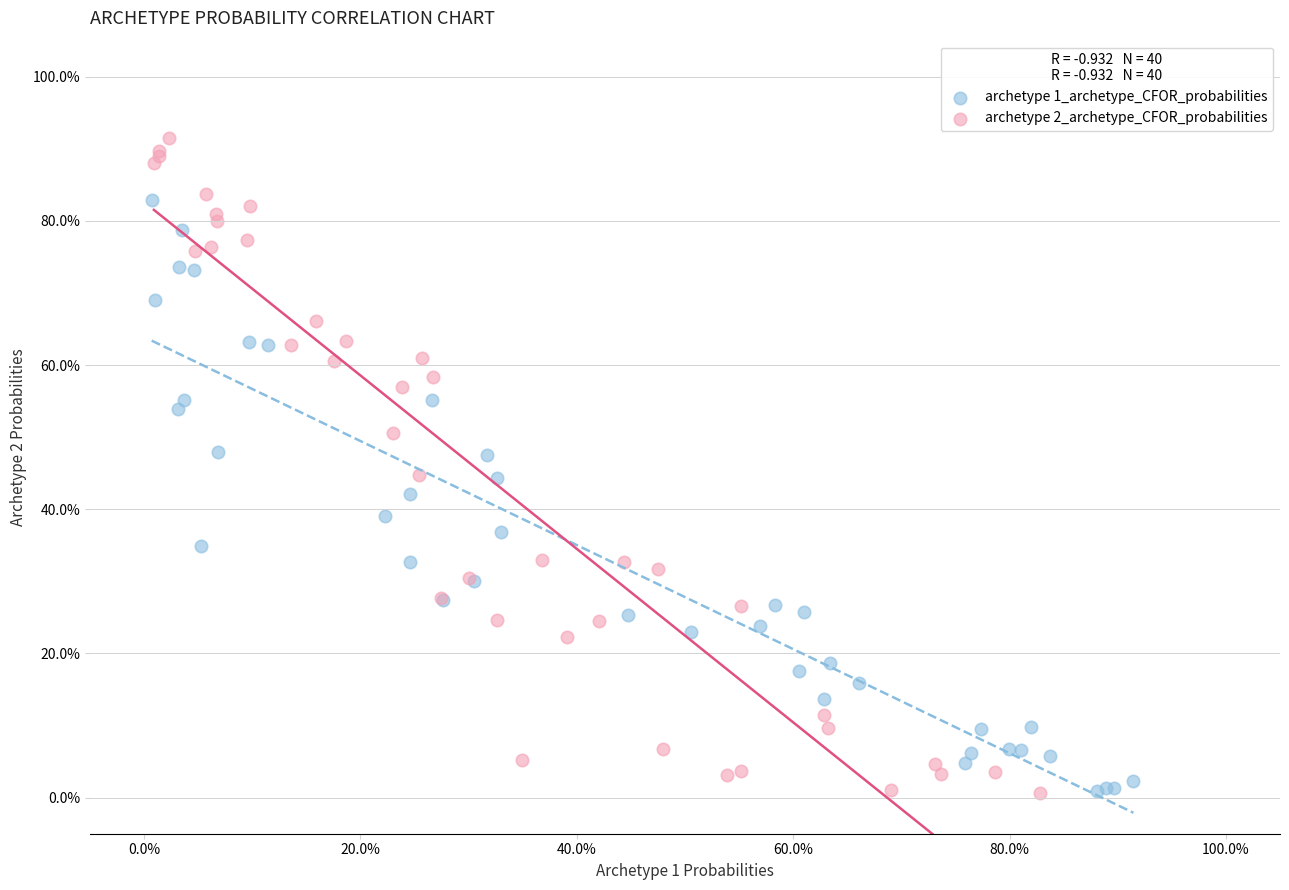

Which series reaches the maximum Y coordinate?

archetype 2_archetype_CFOR_probabilities